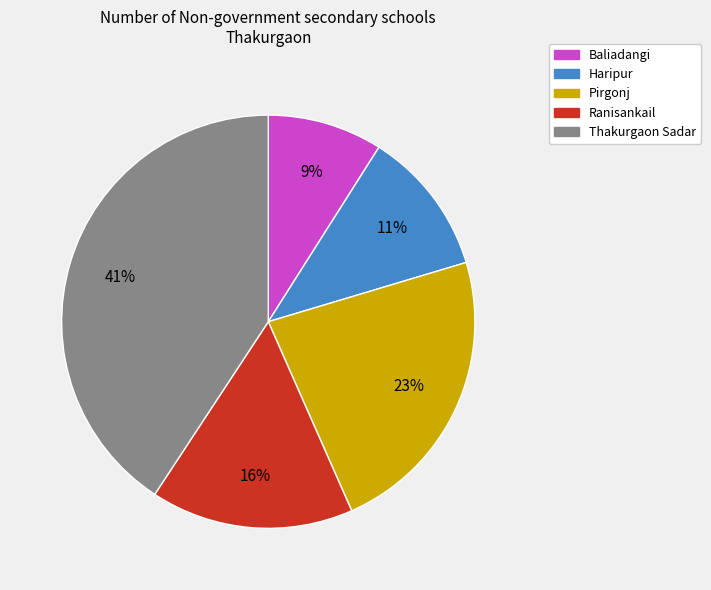

Which category has the smallest portion of the pie?

Baliadangi